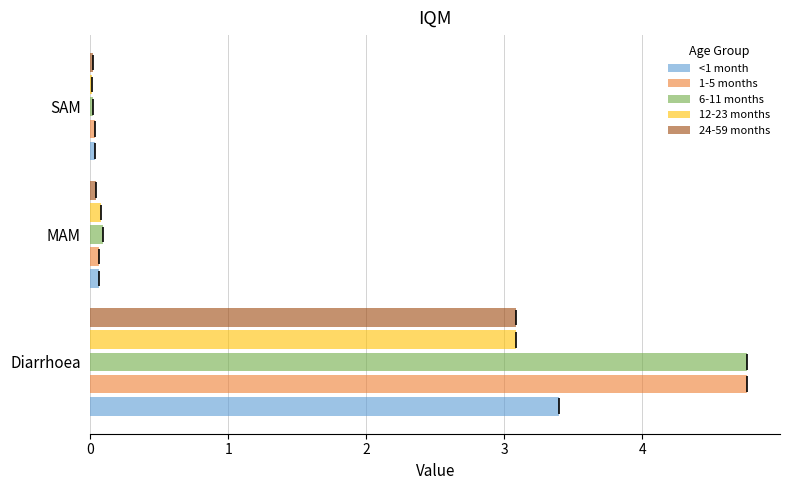

What is the highest value of the <1 month series?

3.4